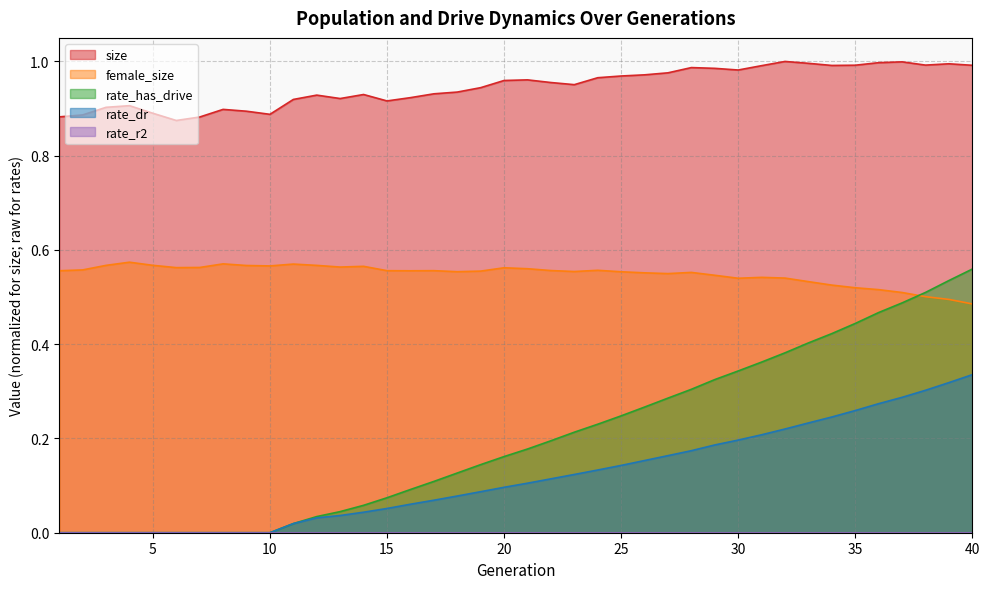

Which series has the largest total across all categories?

size